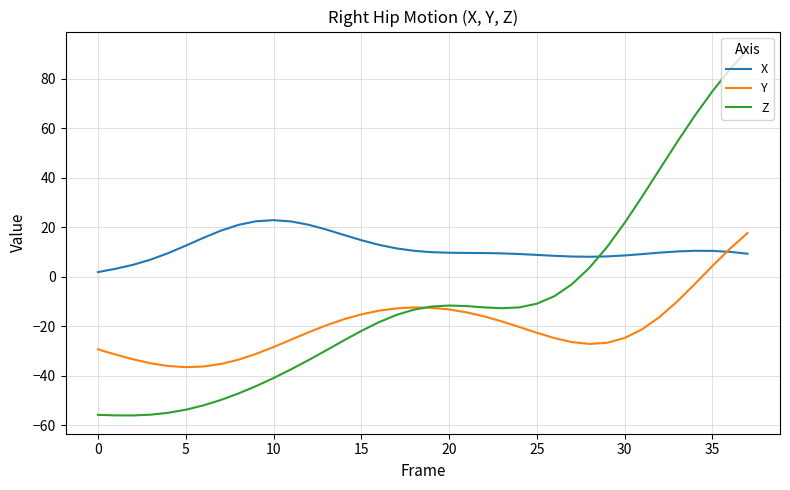

List the series in order of their overall mean, lowest first.

Y, Z, X